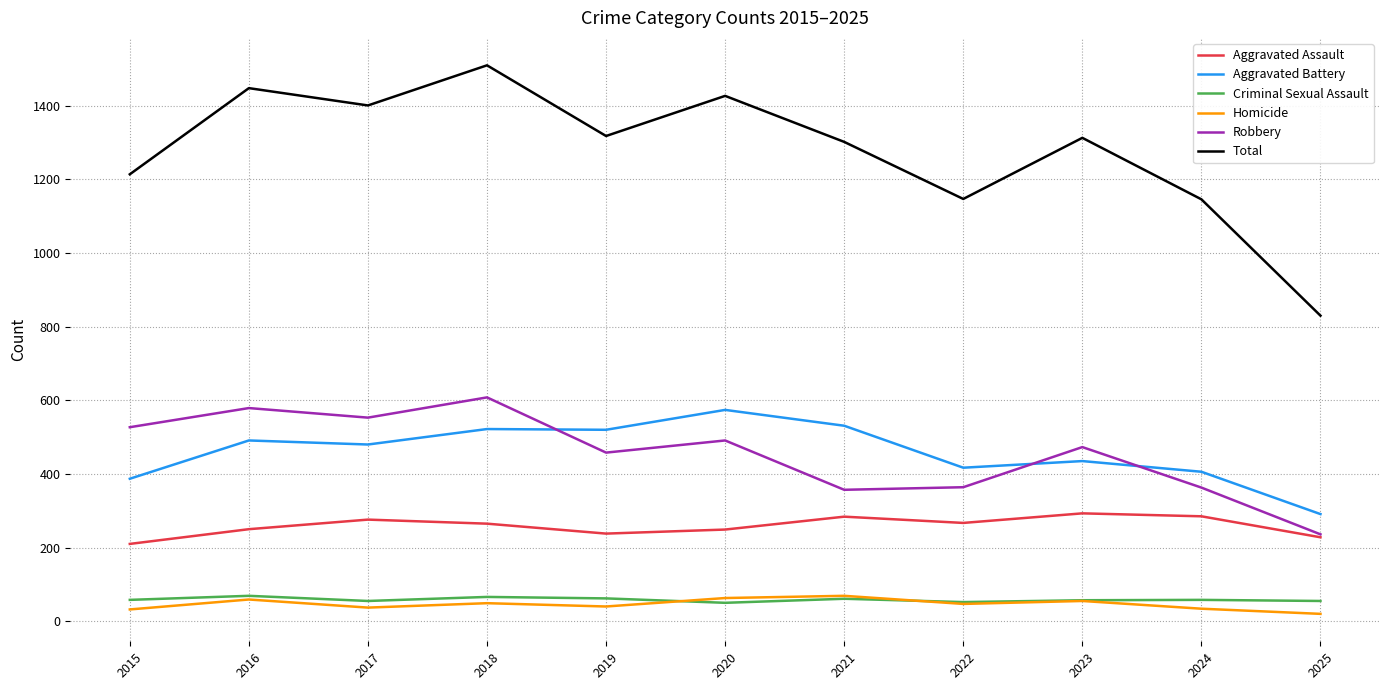

Which series has the largest range (max minus min)?

Total